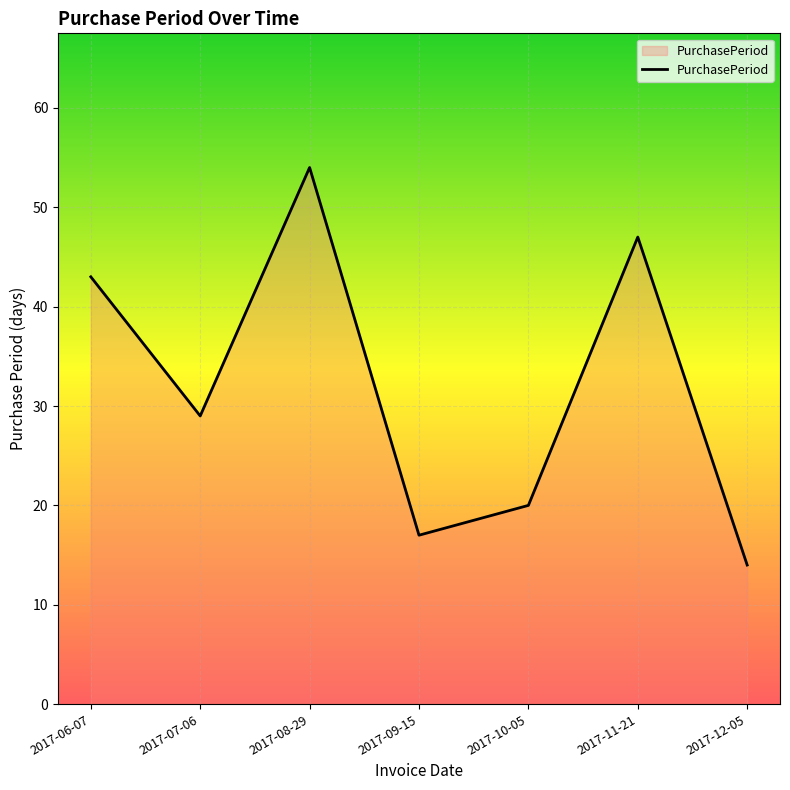

What position from the right is 2017-09-15?

4